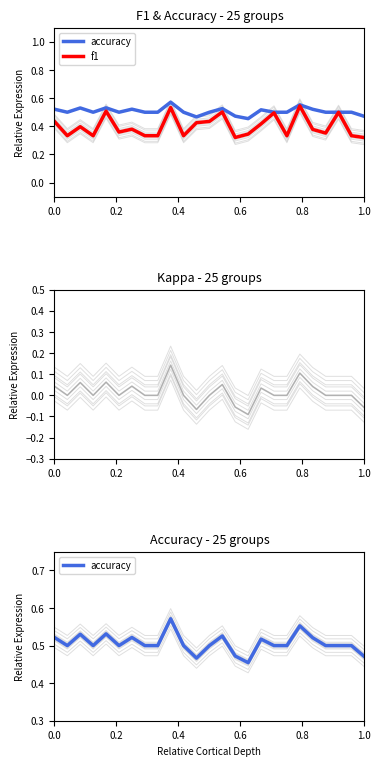

What is the sum of the f1 values at 0.2 and 0.8?

0.8